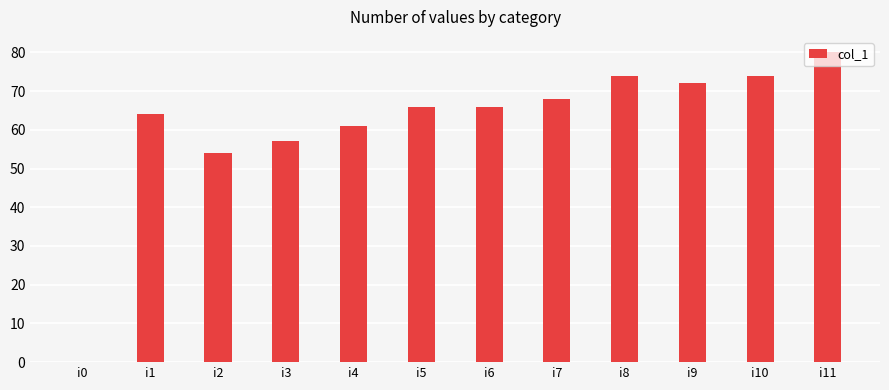

What is the approximate value at i2, to the nearest 10?

50